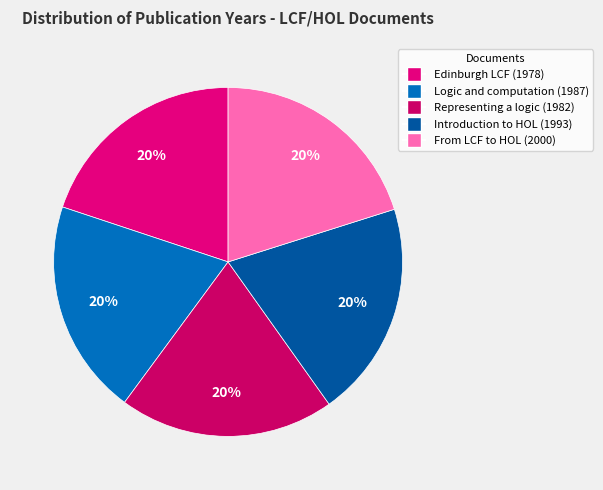

What percentage is the Representing a logic (1982) slice, to the nearest percent?

20%